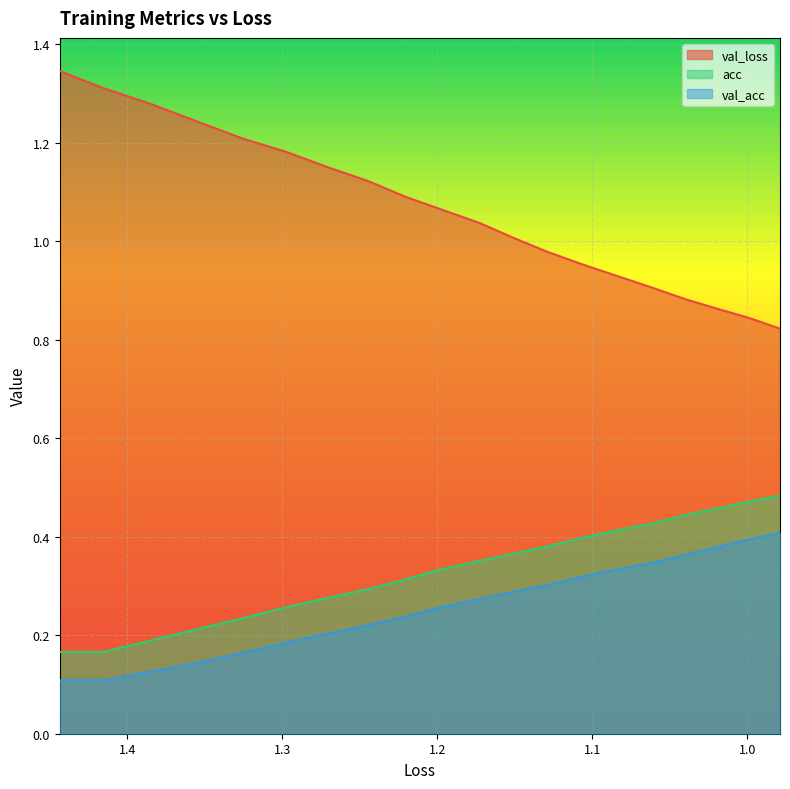

True or false: val_acc and val_loss intersect in this chart.

False